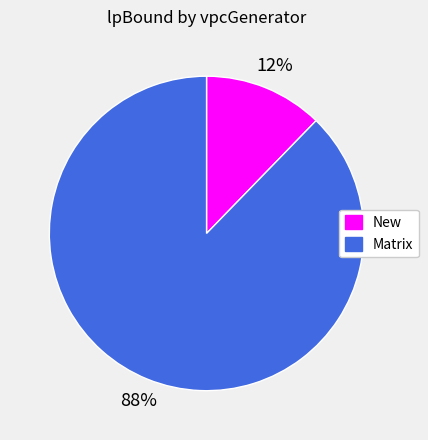

Is the sum of New and Matrix greater than half?

Yes